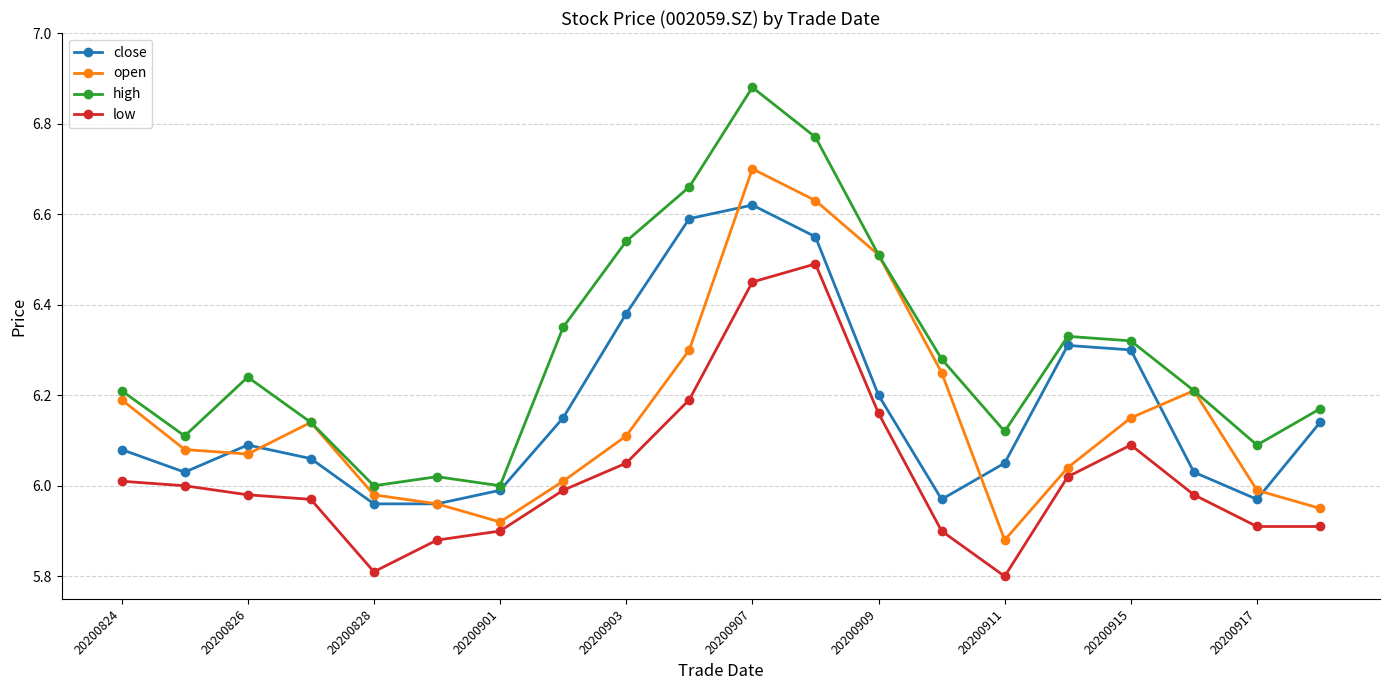

True or false: high and low intersect in this chart.

False